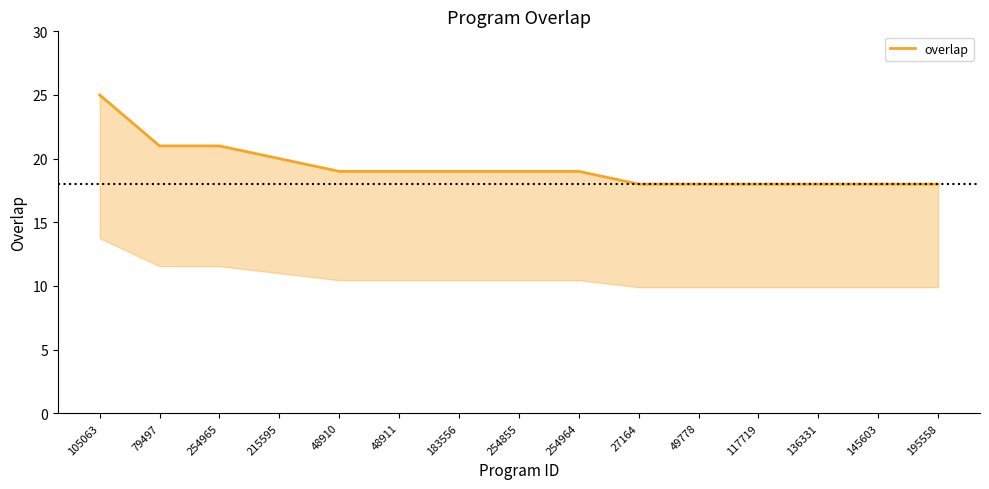

Which label corresponds to the largest value in the chart?

105063